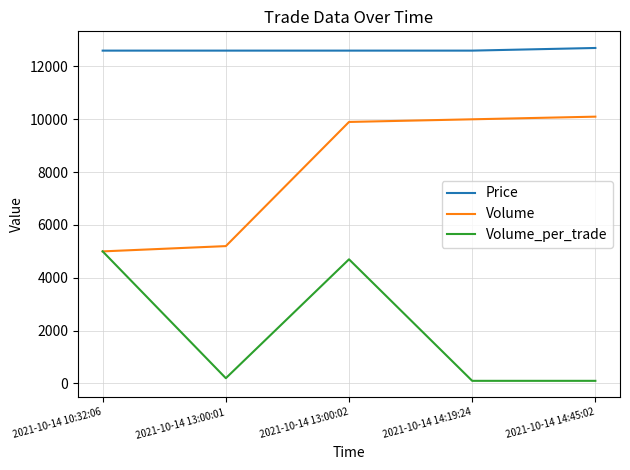

The value of Price at 2021-10-14 14:19:24 is 12600. True or false?

True